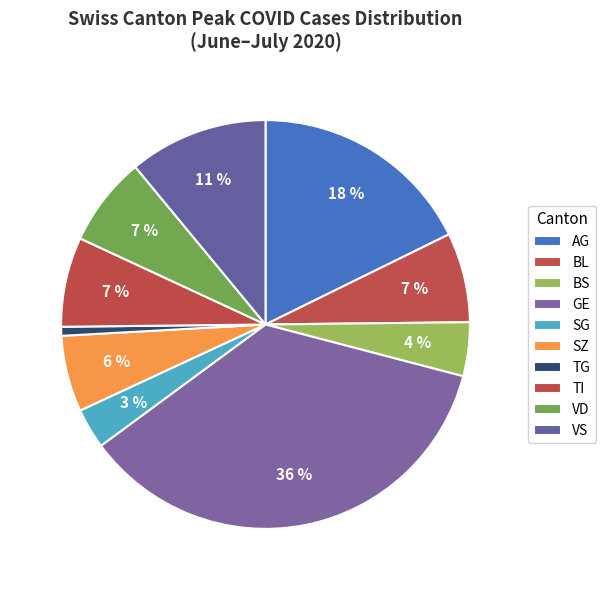

Is BL the majority of the pie?

No